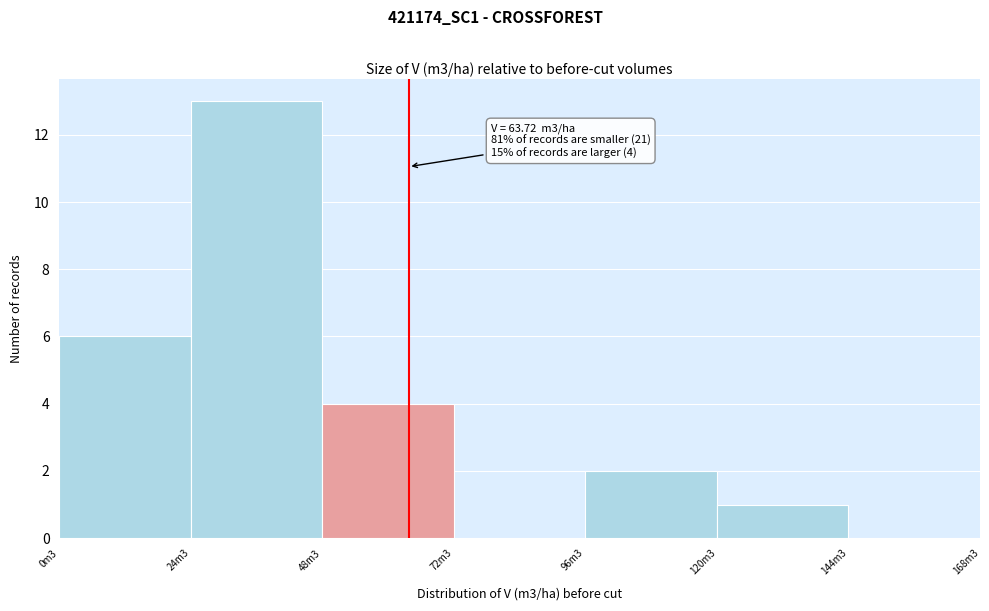

Reading left to right, list all the values displayed in this chart.

0m3=6	24m3=13	48m3=4	72m3=0	96m3=2	120m3=1	144m3=0